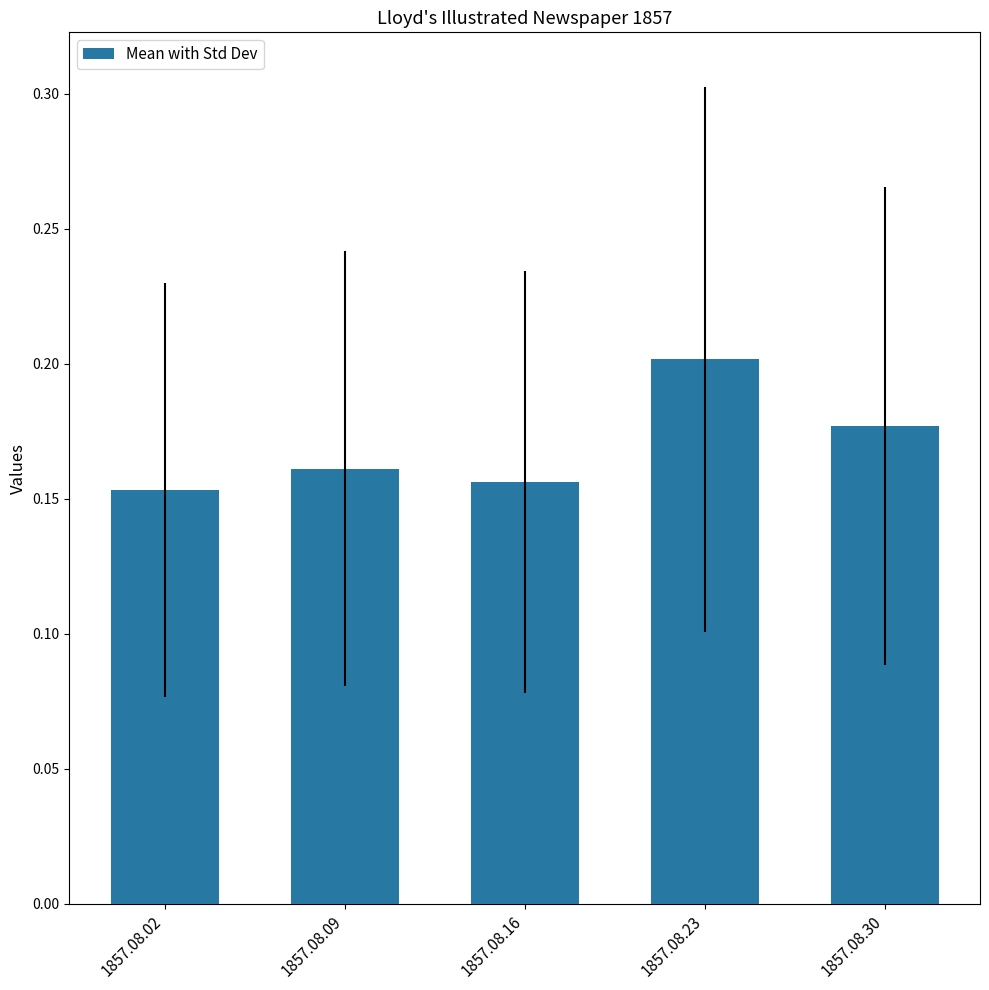

How many bars are there in total?

5